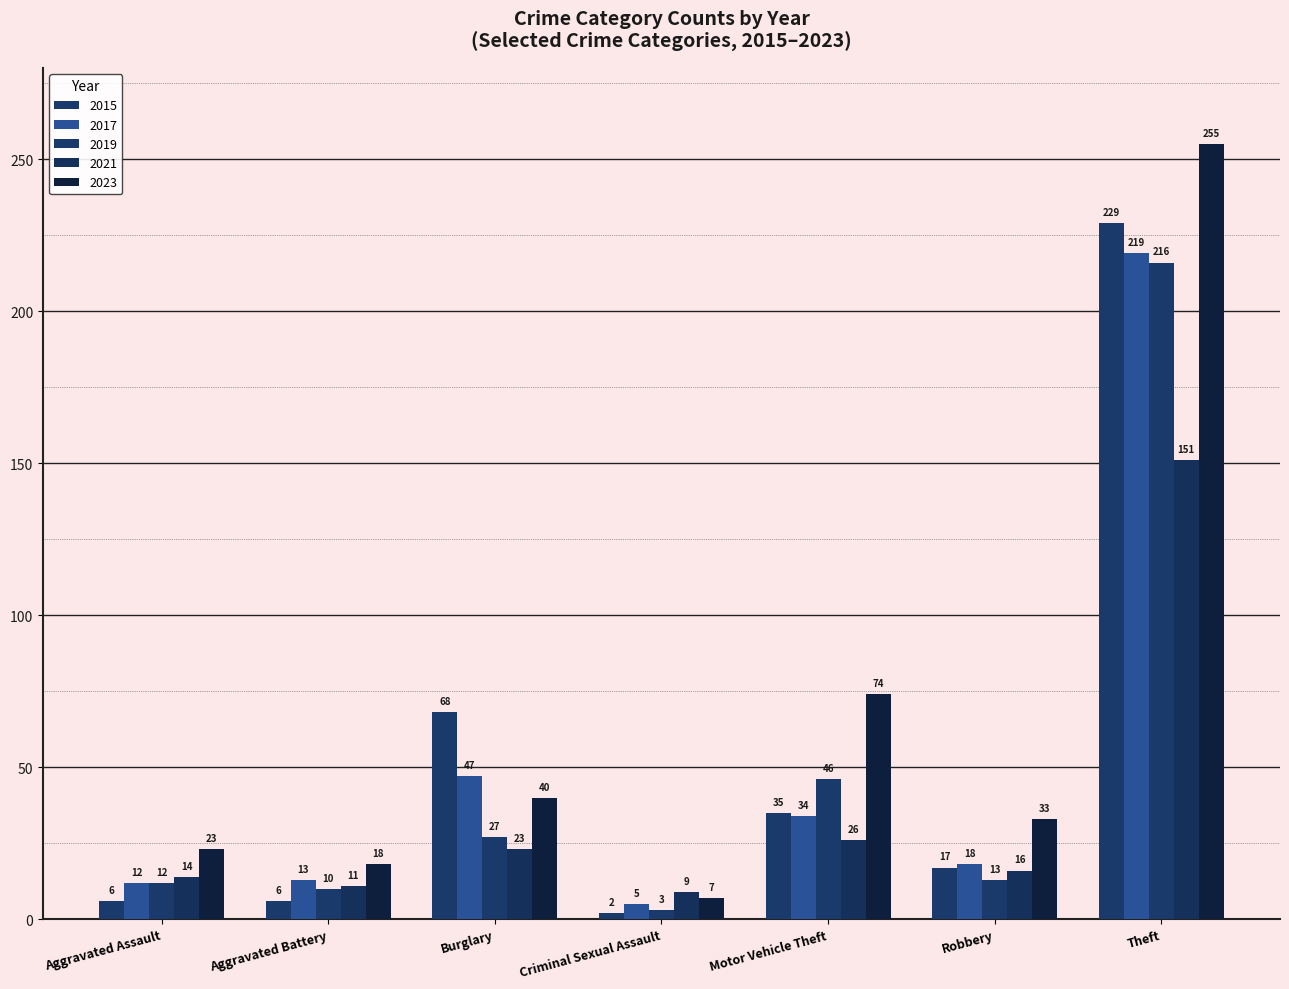

At which label does 2019 reach its minimum?

Criminal Sexual Assault